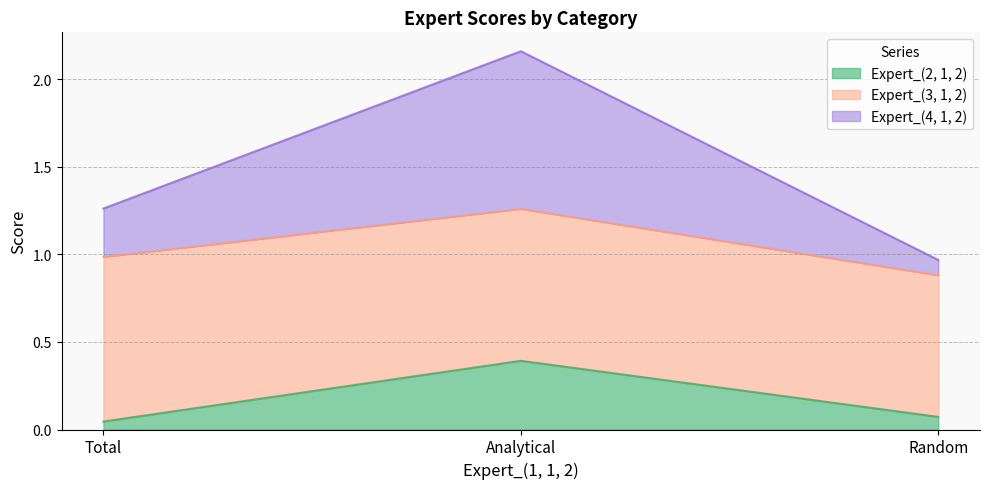

Which series changed the most between Total and Random?

Expert_(4, 1, 2)